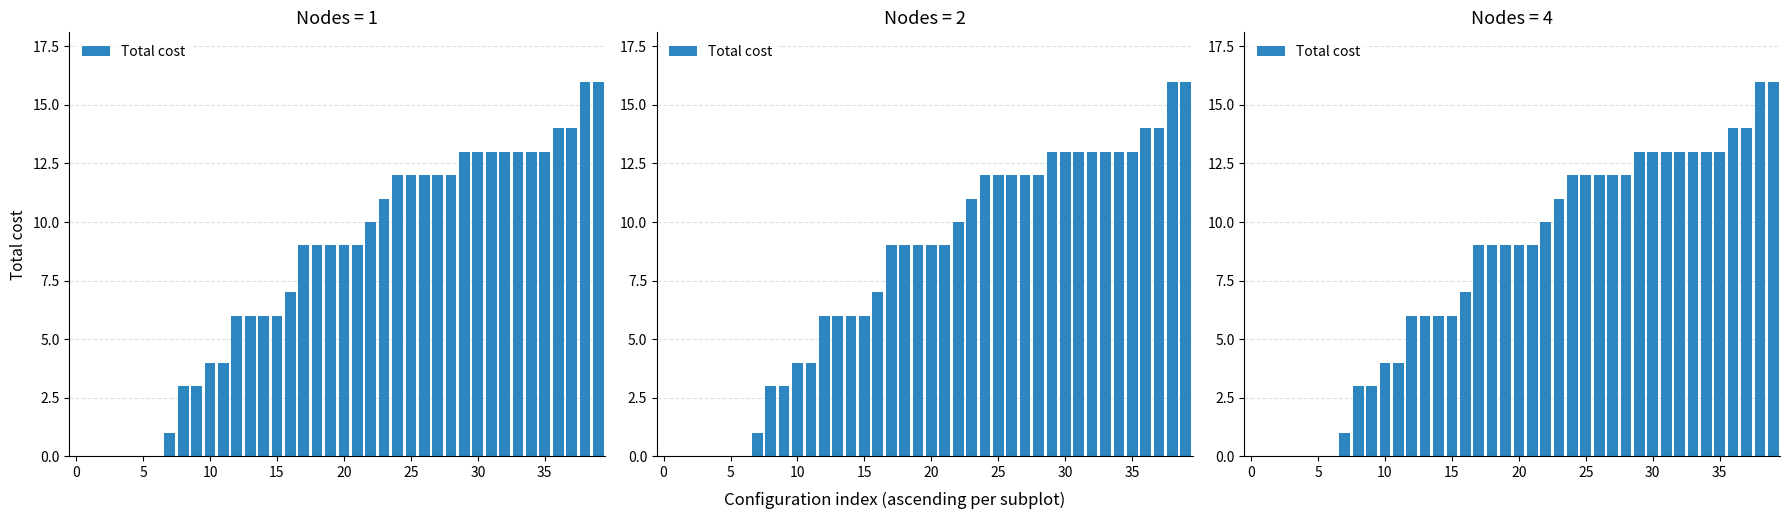

Count the number of values greater than 9.

18